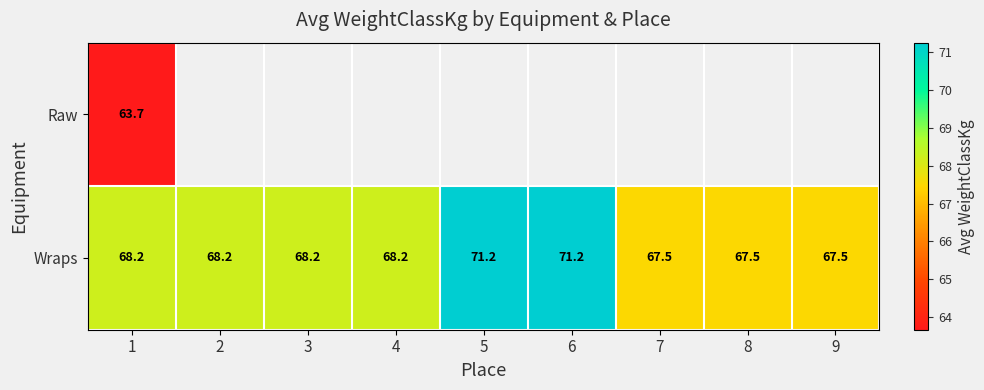

What is the smallest value displayed?

63.7